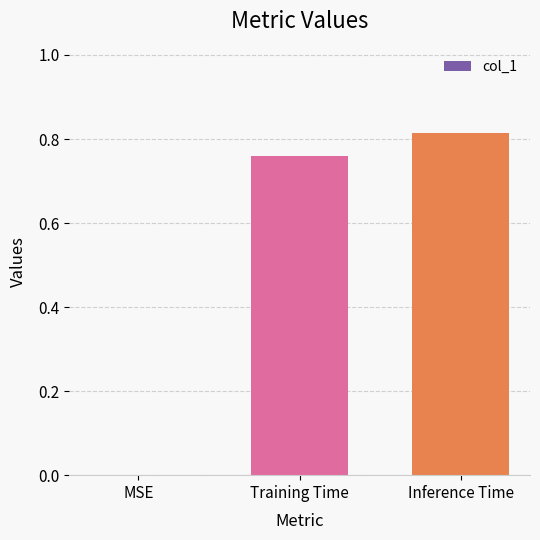

At which label is the value closest to 0?

MSE